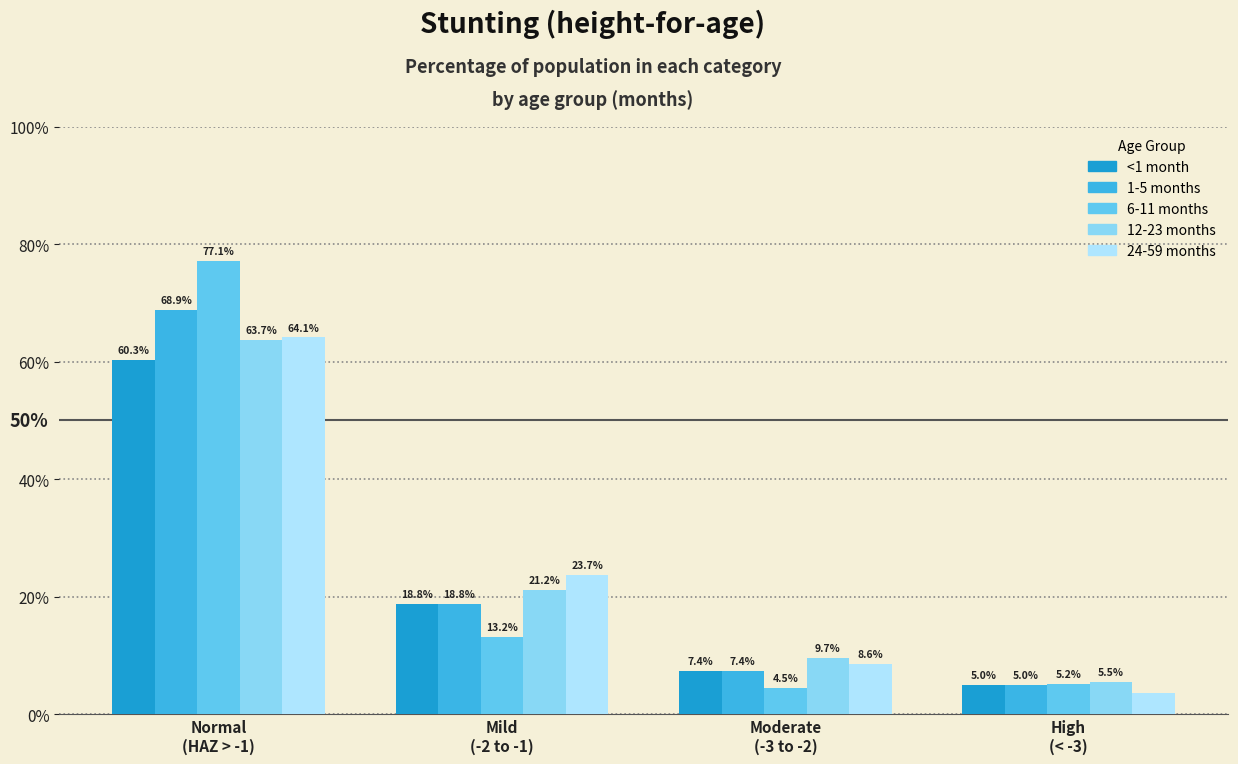

What is the average value of the <1 month series?

0.2